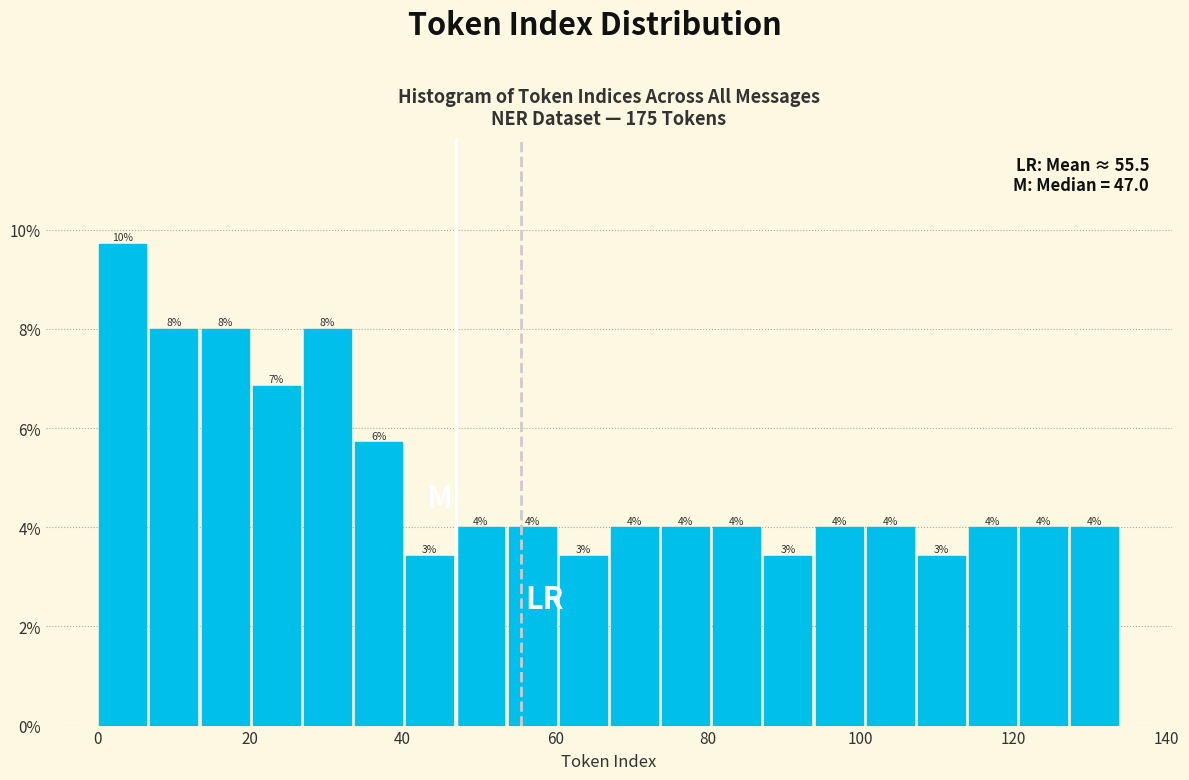

Around what value on the x-axis is the tallest bar? Give the approximate position of its centre, as read against the axis.

4